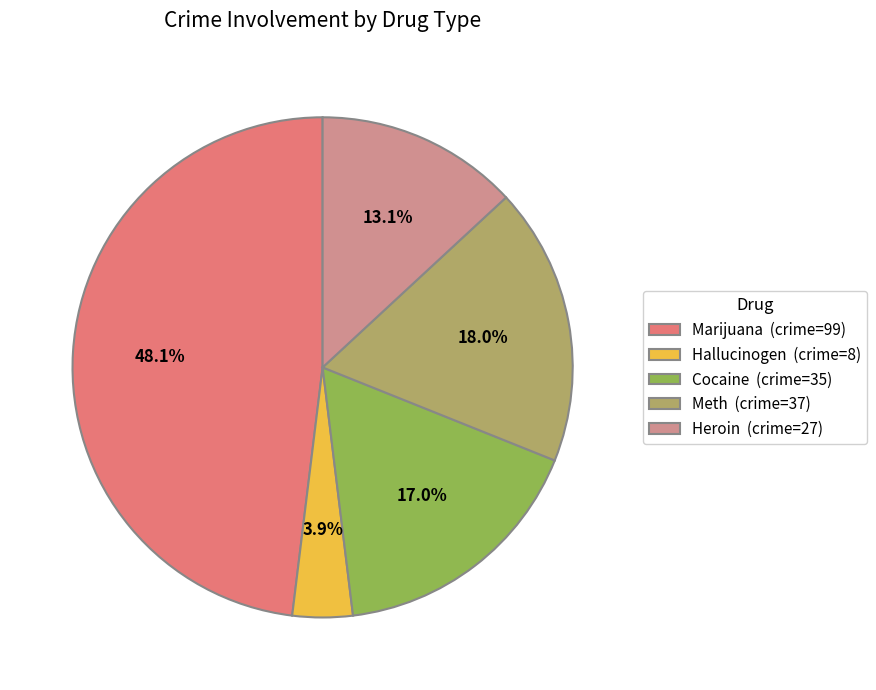

Count the number of slices in the pie.

5